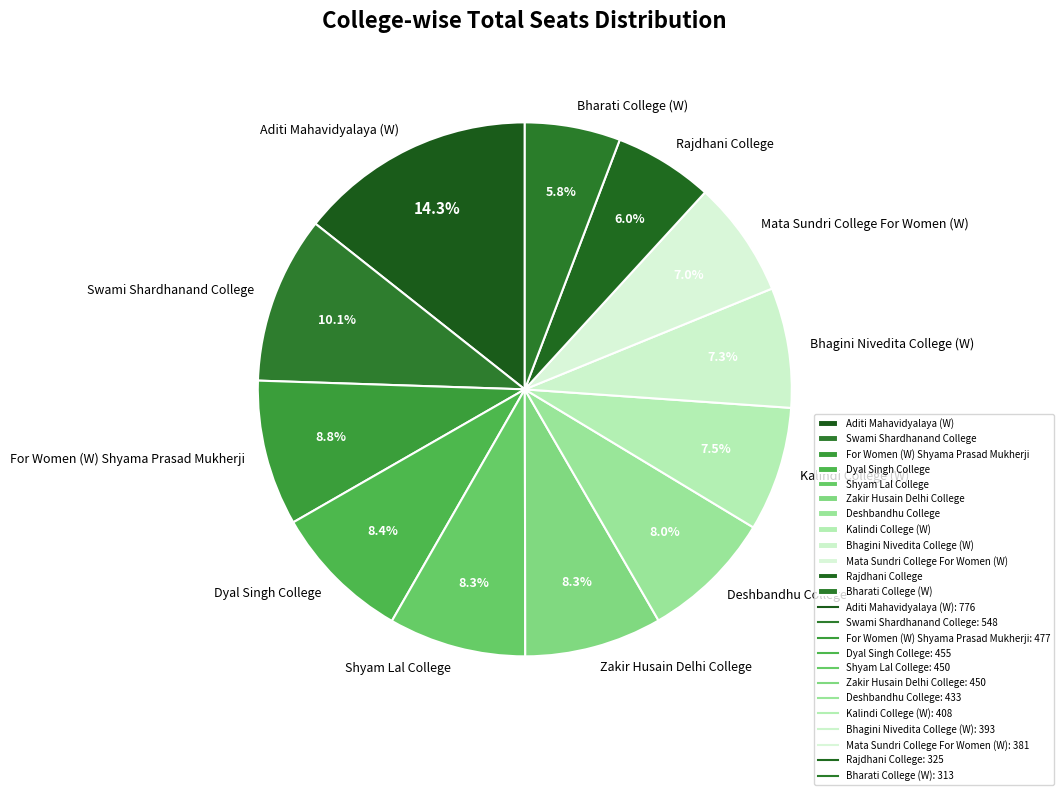

What is the ratio of the value at Zakir Husain Delhi College to the value at Shyam Lal College?

1.0